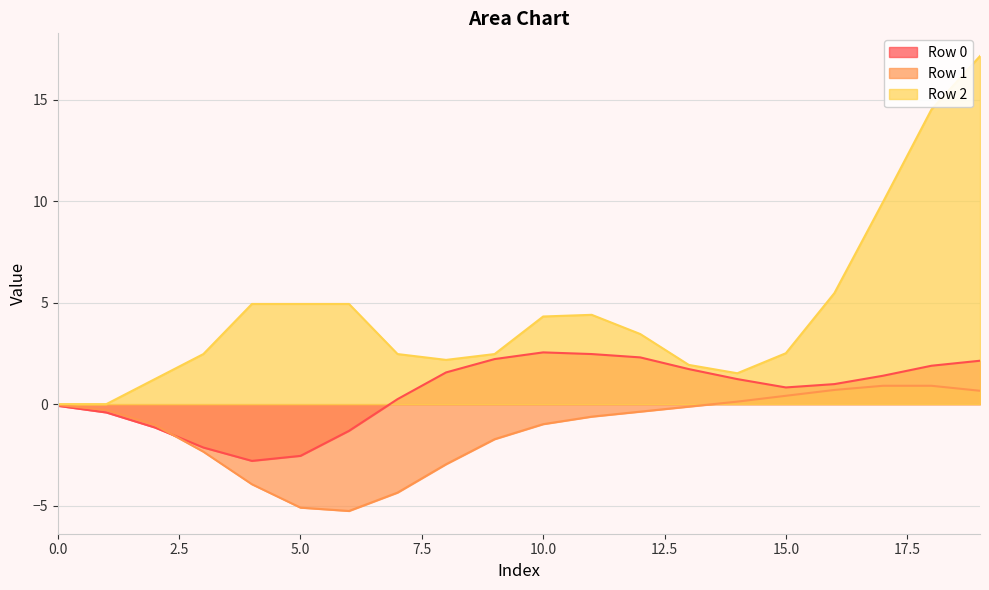

How many interior local valleys does the Row 1 series have?

1